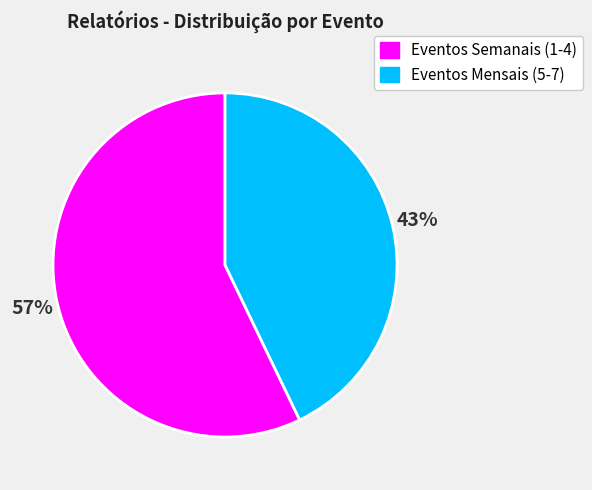

Is there any slice that represents more than half of the pie?

Yes